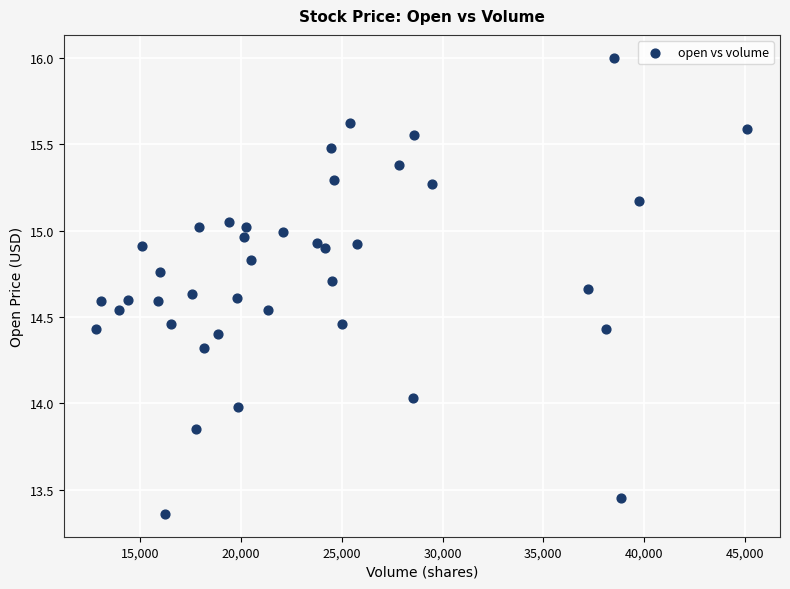

What is the range of X values (max minus min)?

32287.6